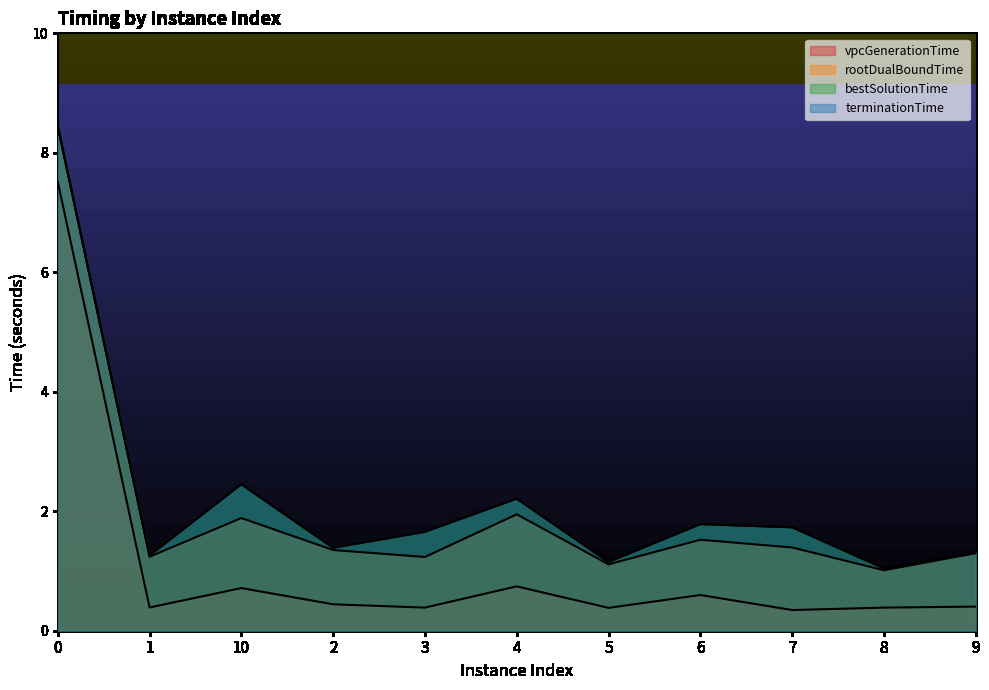

True or false: rootDualBoundTime and terminationTime intersect in this chart.

False